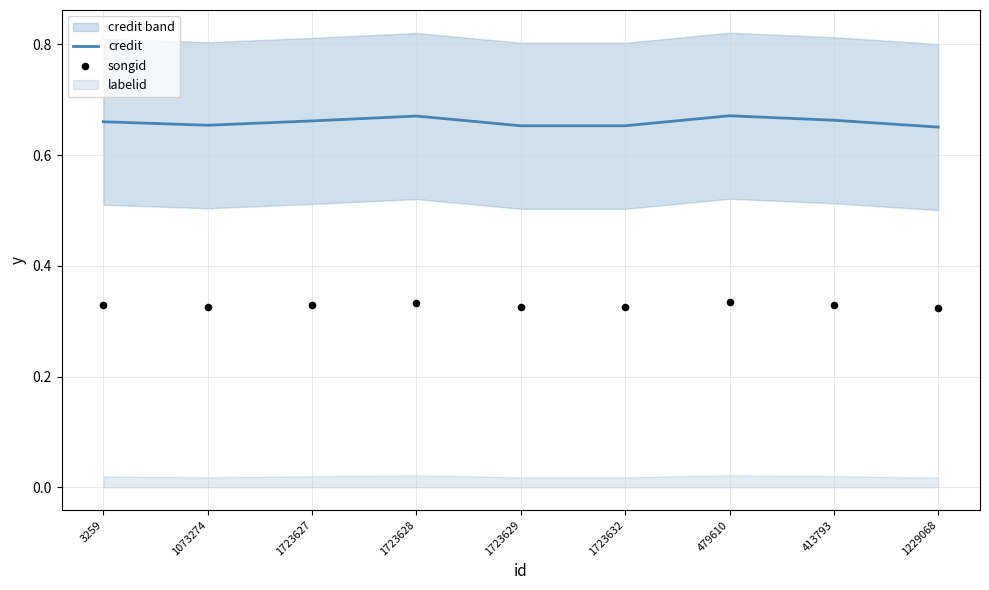

Which series has the largest total across all categories?

credit